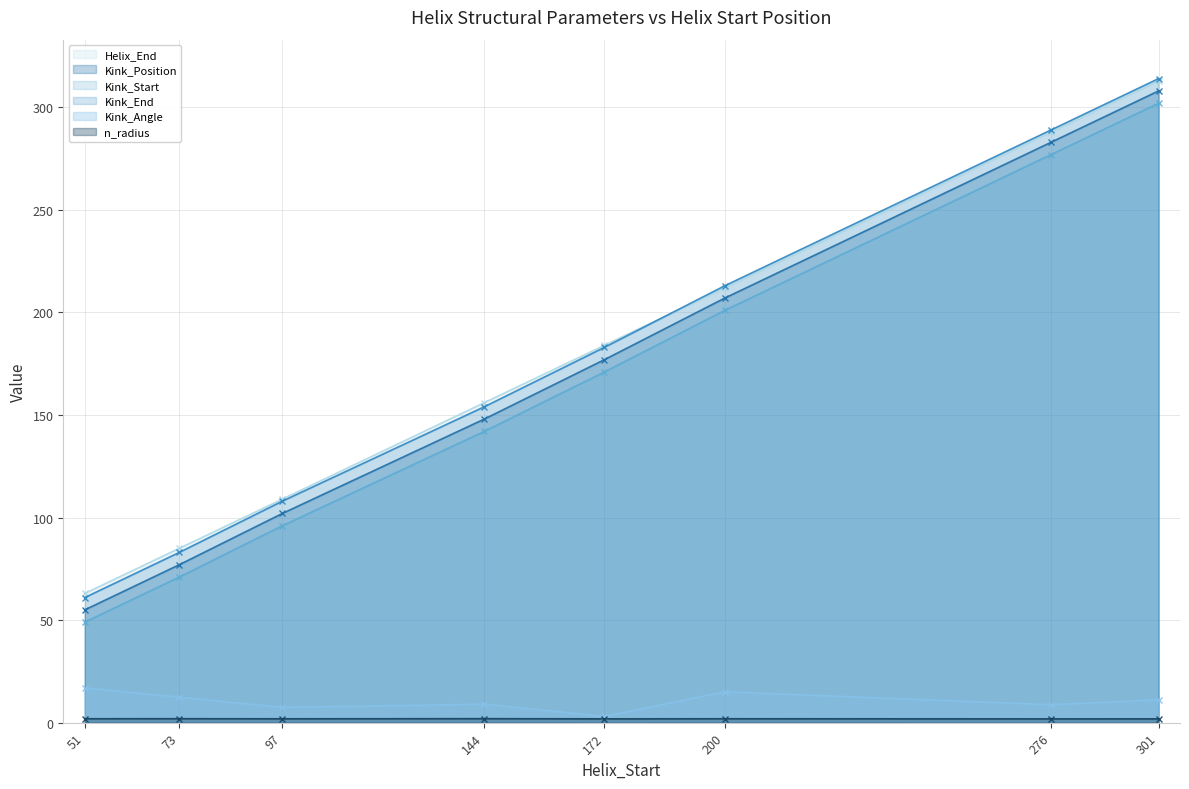

How many distinct data groups are displayed?

6